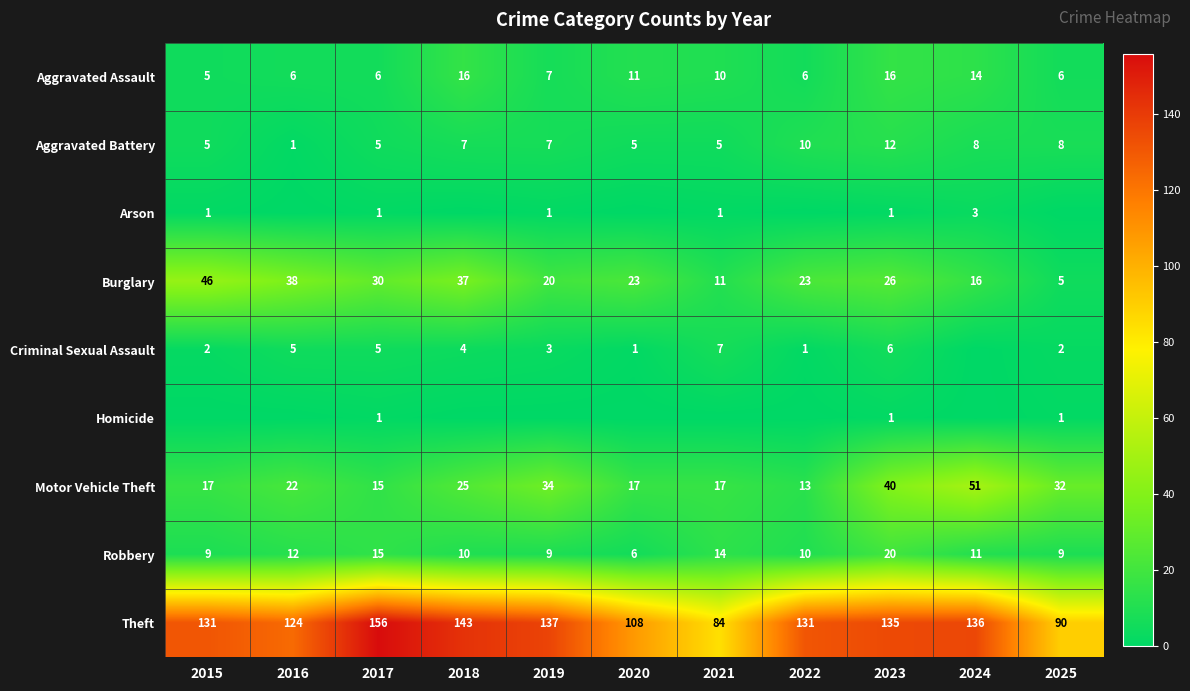

How many distinct data groups are displayed?

9